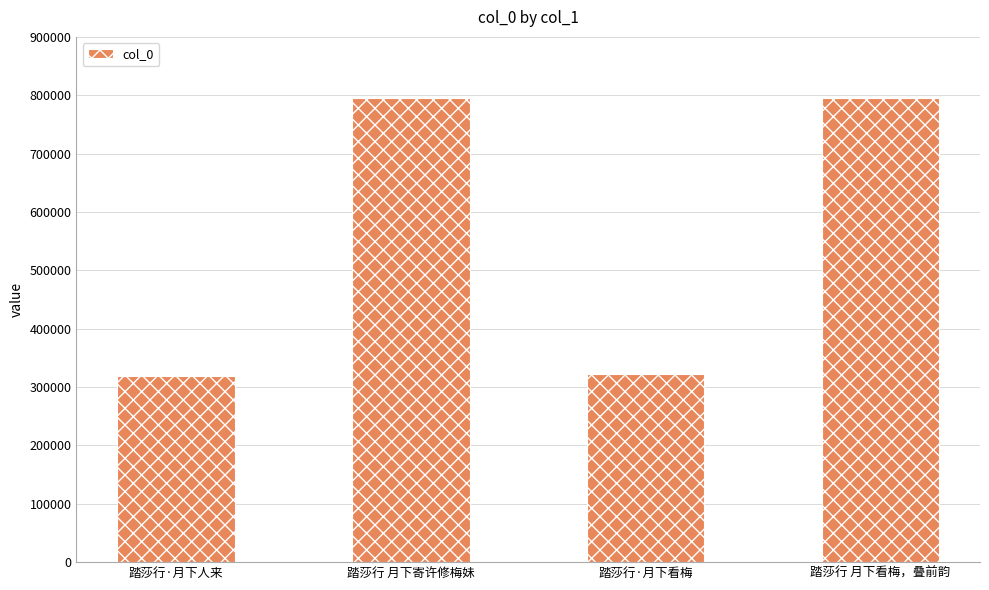

What is the approximate value at 踏莎行·月下看梅?

322365